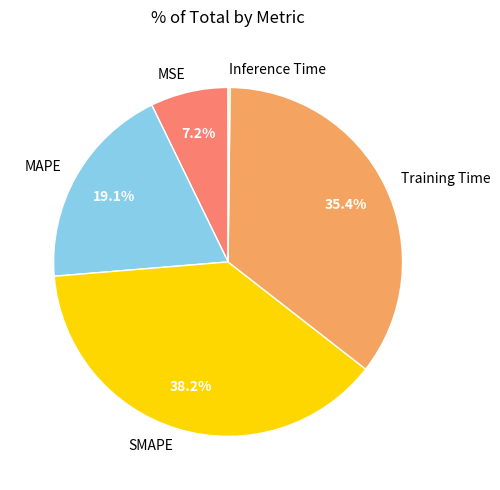

How much of the chart is everything except SMAPE?

61.8%